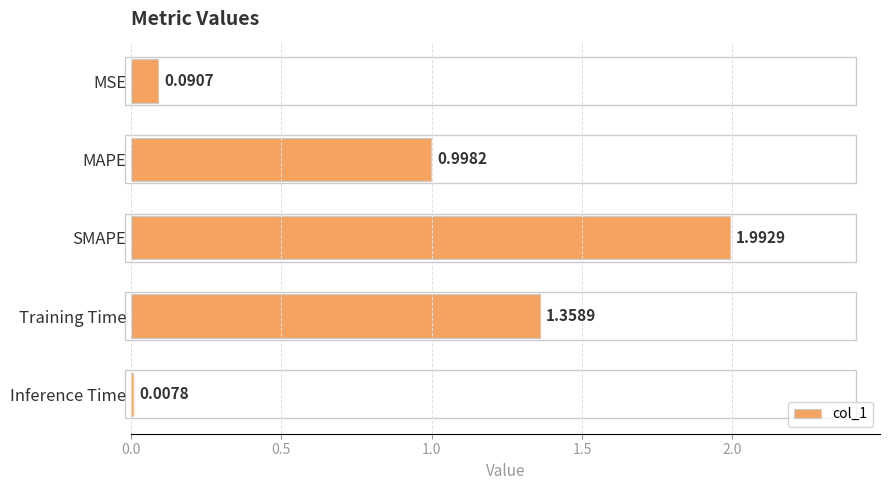

Rank the categories by value from lowest to highest.

Inference Time, MSE, MAPE, Training Time, SMAPE